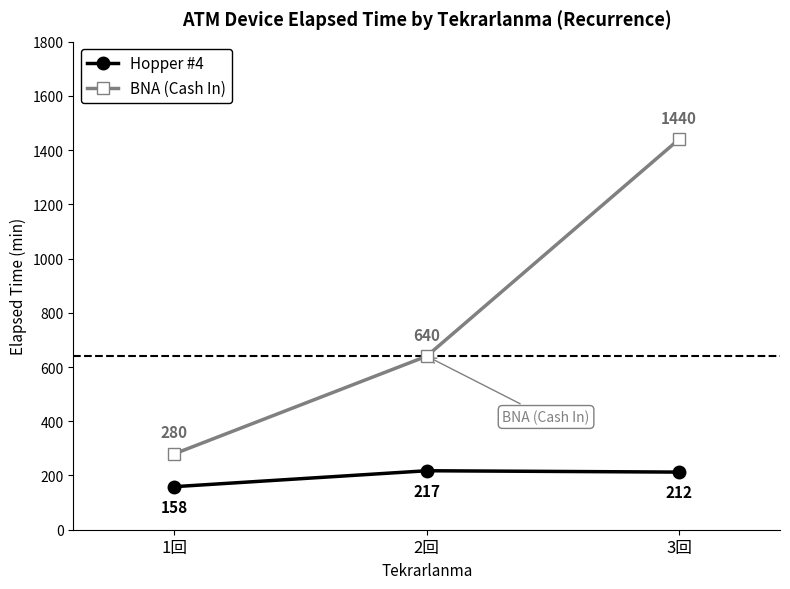

What is the label of the 3rd point from the left?

3回